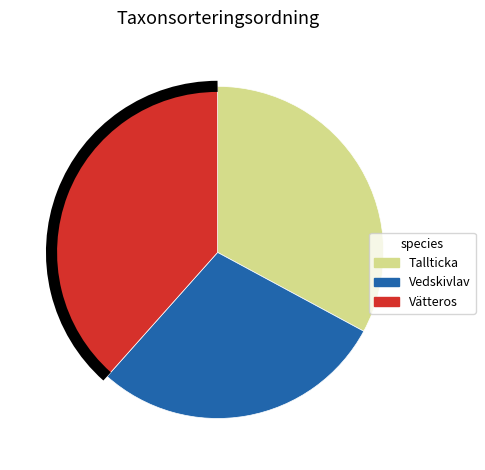

Is it true that Vätteros is 51% of the pie?

False